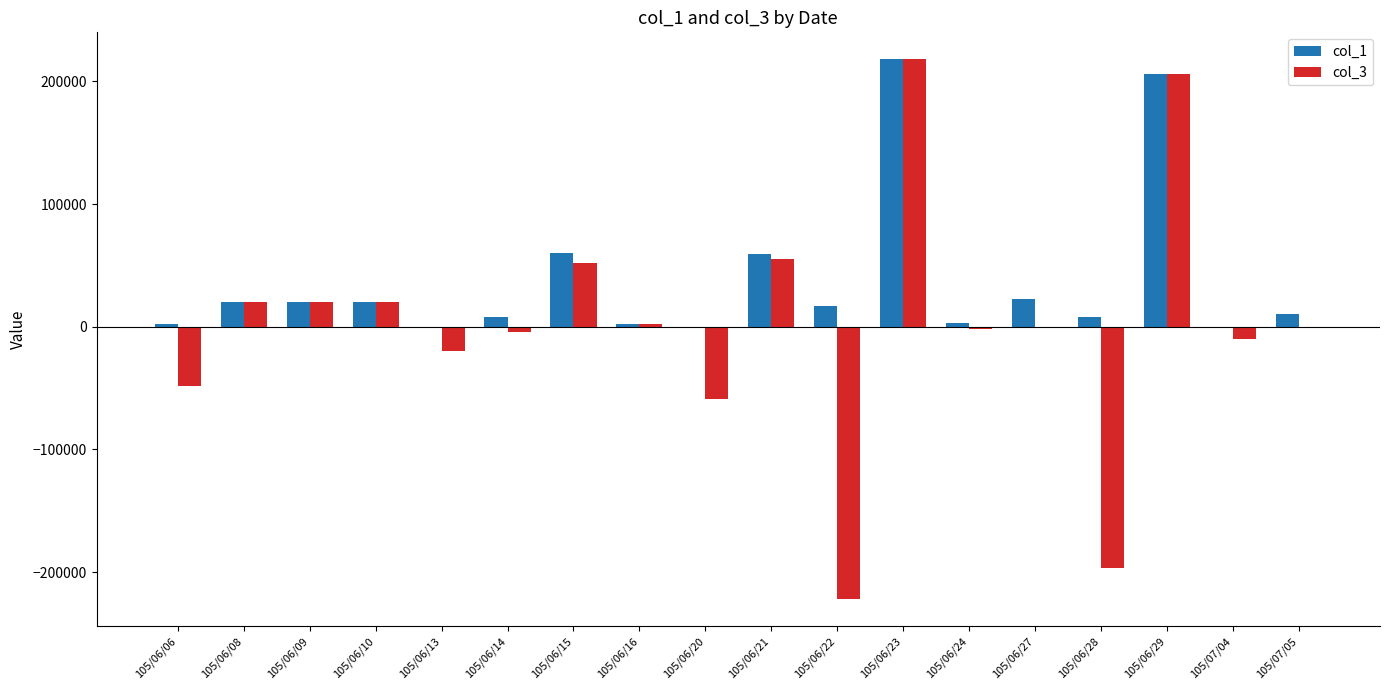

How many categories are shown in the chart?

18